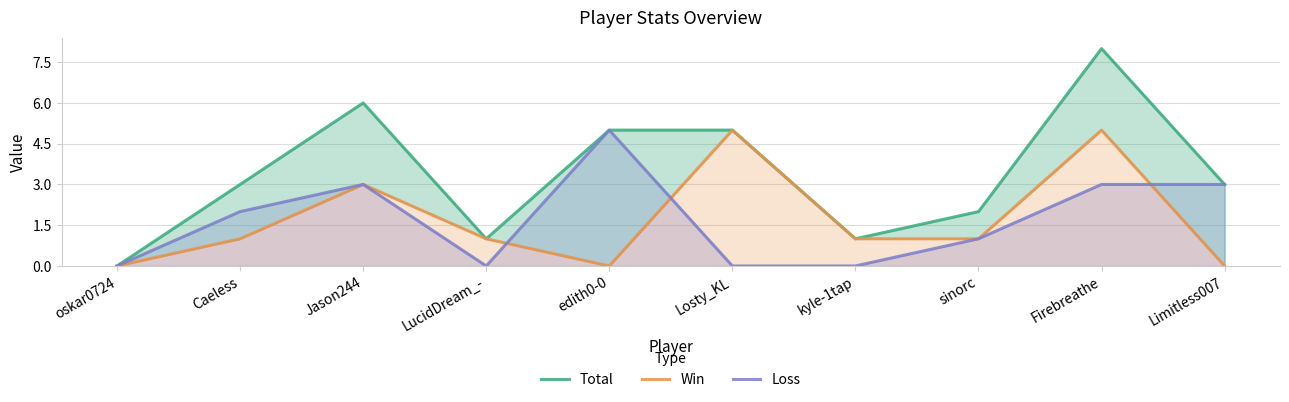

How many categories are shown in the chart?

10